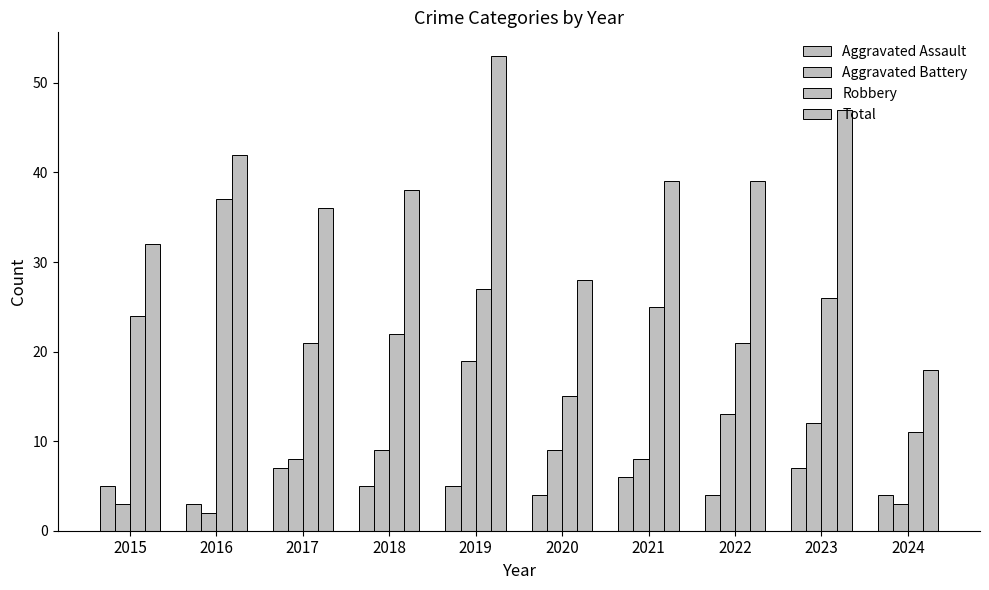

Which series changed the most between 2015 and 2021?

Total